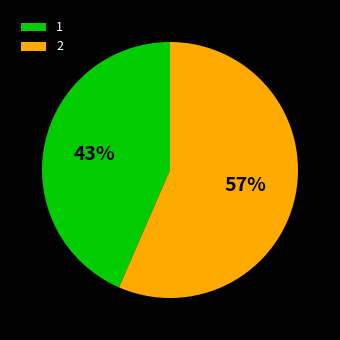

Which slice represents more than half of the pie?

2